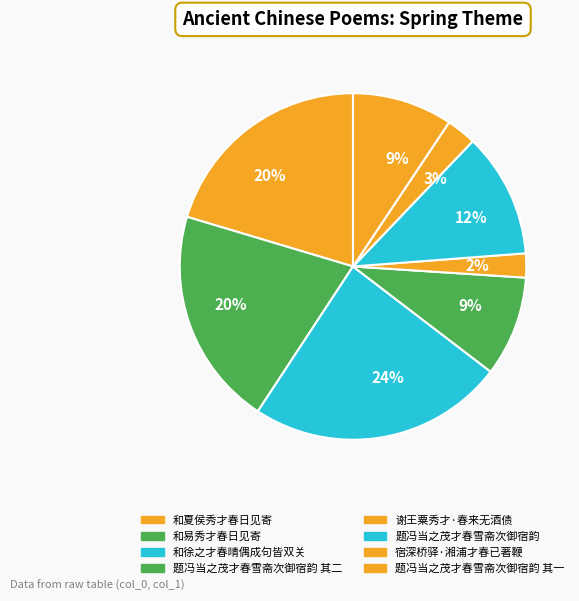

Is the sum of 题冯当之茂才春雪斋次御宿韵 其一 and 题冯当之茂才春雪斋次御宿韵 其二 greater than half?

No